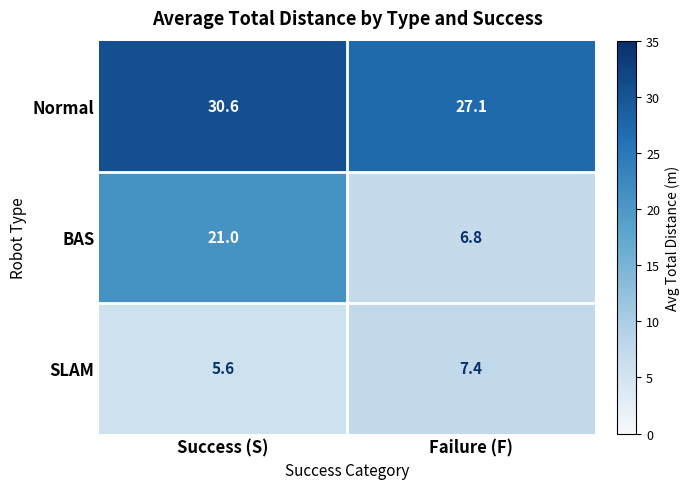

The Normal series shows 41.0 at Failure (F). True or false?

False